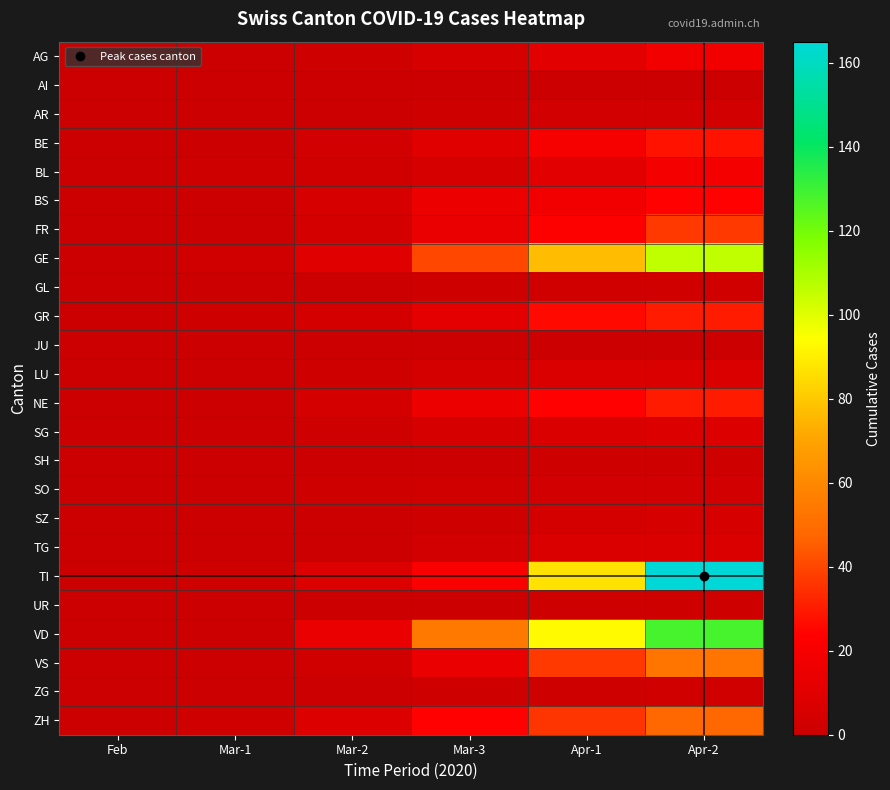

What is the spread (max minus min) of values at Mar-2?

14